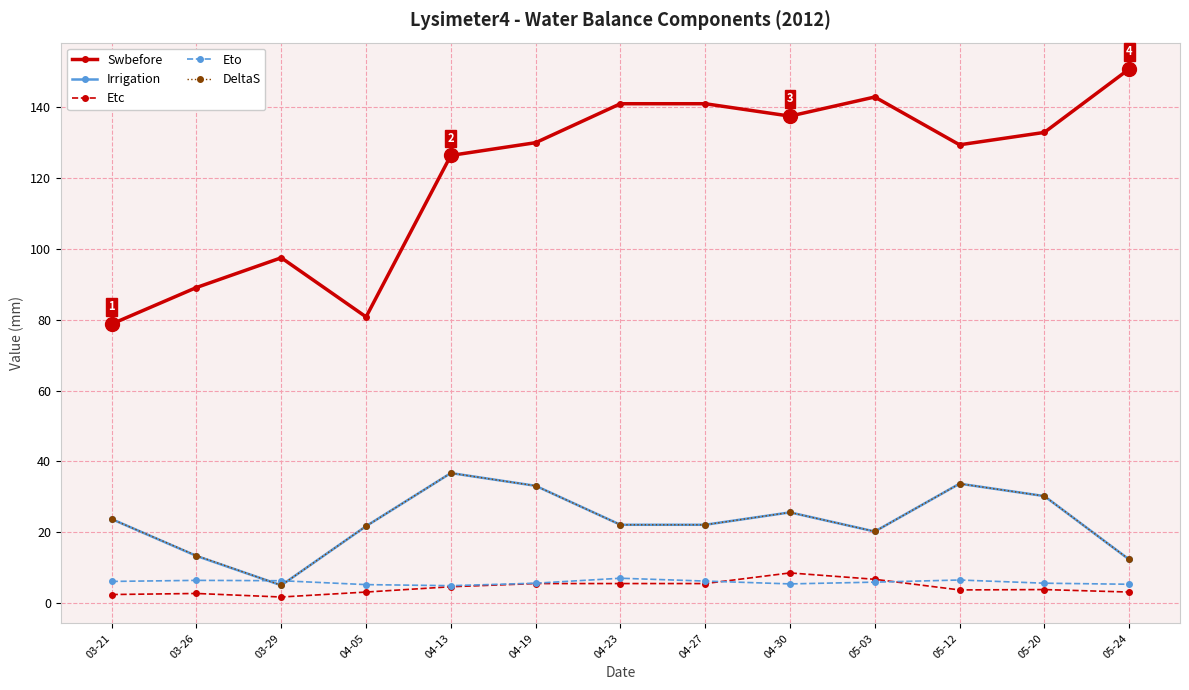

What is the difference between the second highest and second lowest values in the Eto series?

1.3